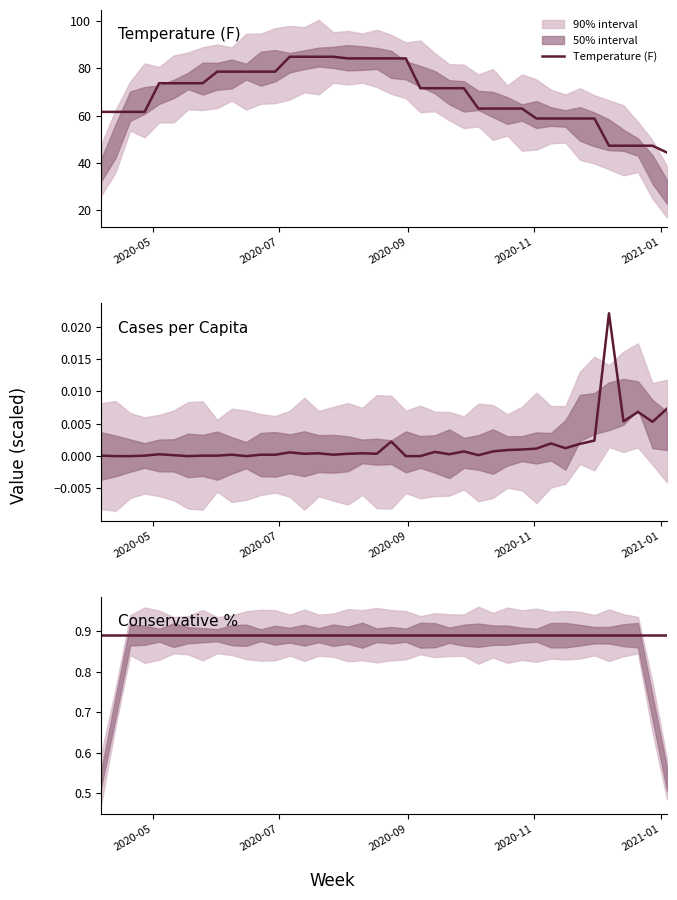

How many data points in Temperature (F) are above 71?

22